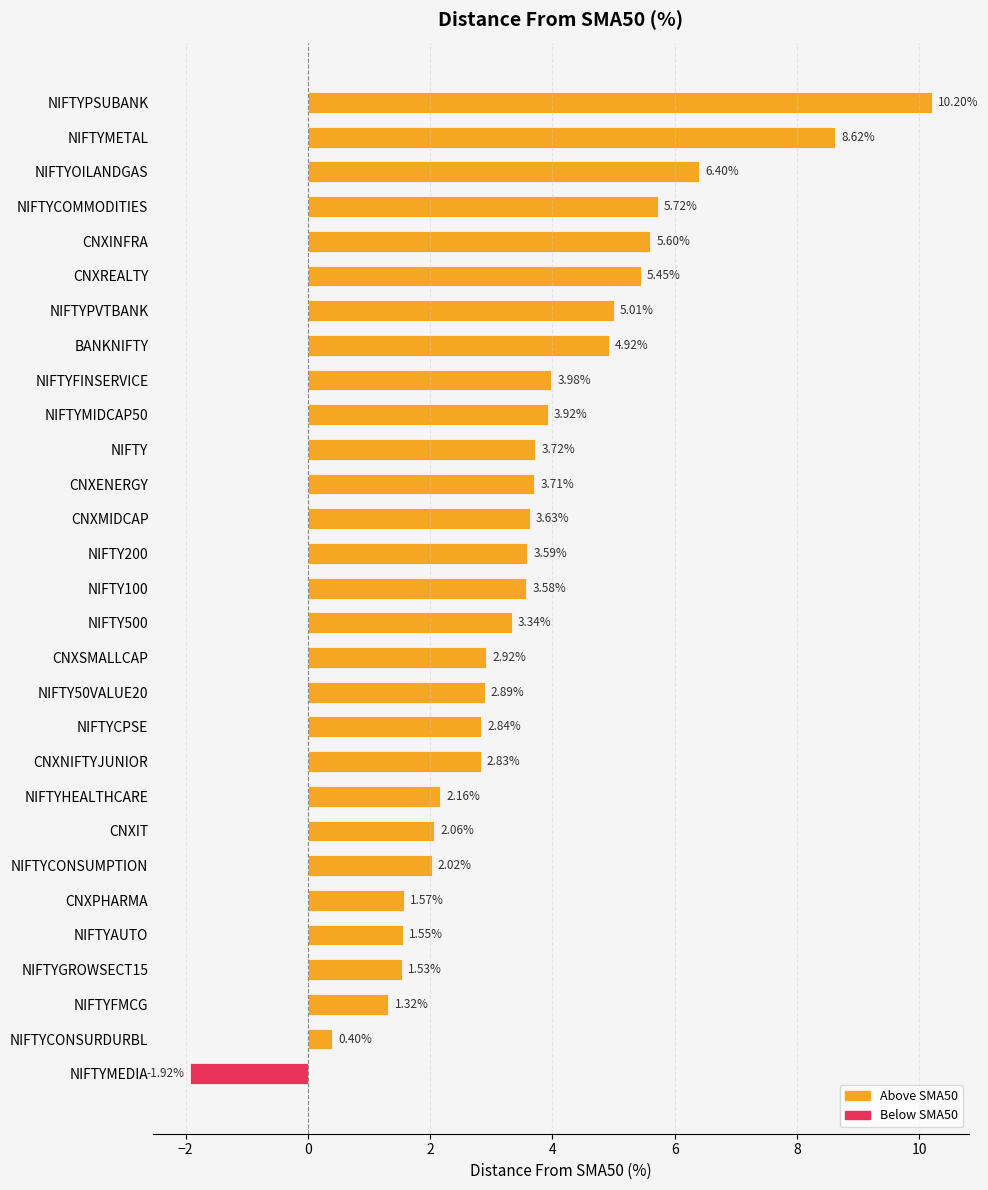

What is the ratio of the value at NIFTY50VALUE20 to the value at NIFTYGROWSECT15?

1.9